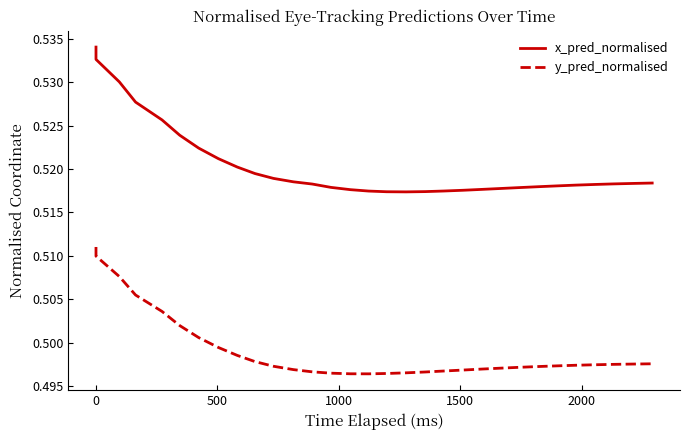

How many data points does each series have?

31